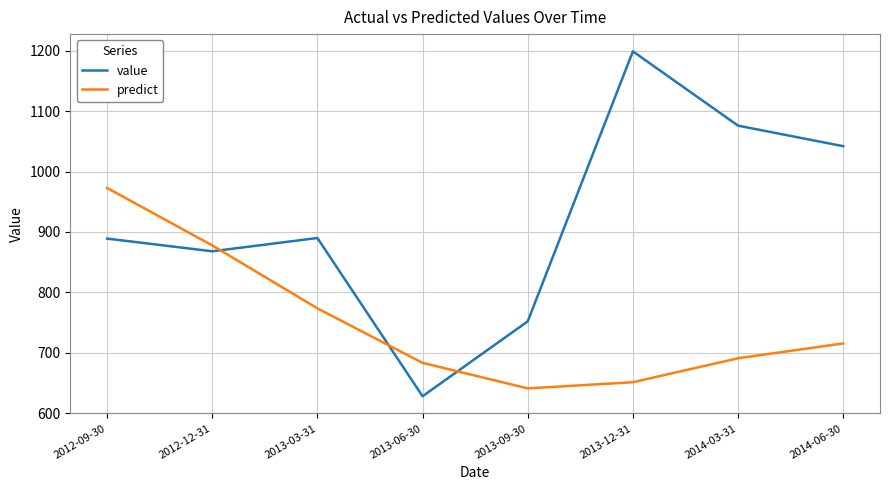

What is the greatest value displayed?

1199.0